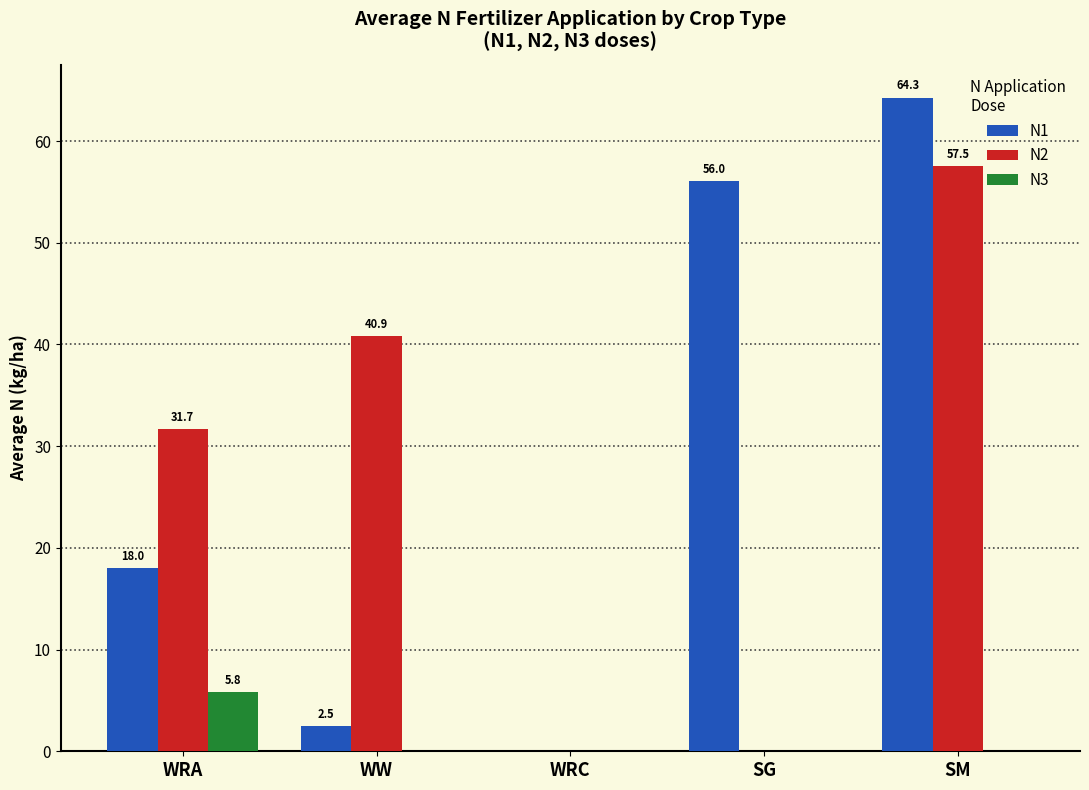

What is the difference between the N2 values at SG and WRA?

31.7